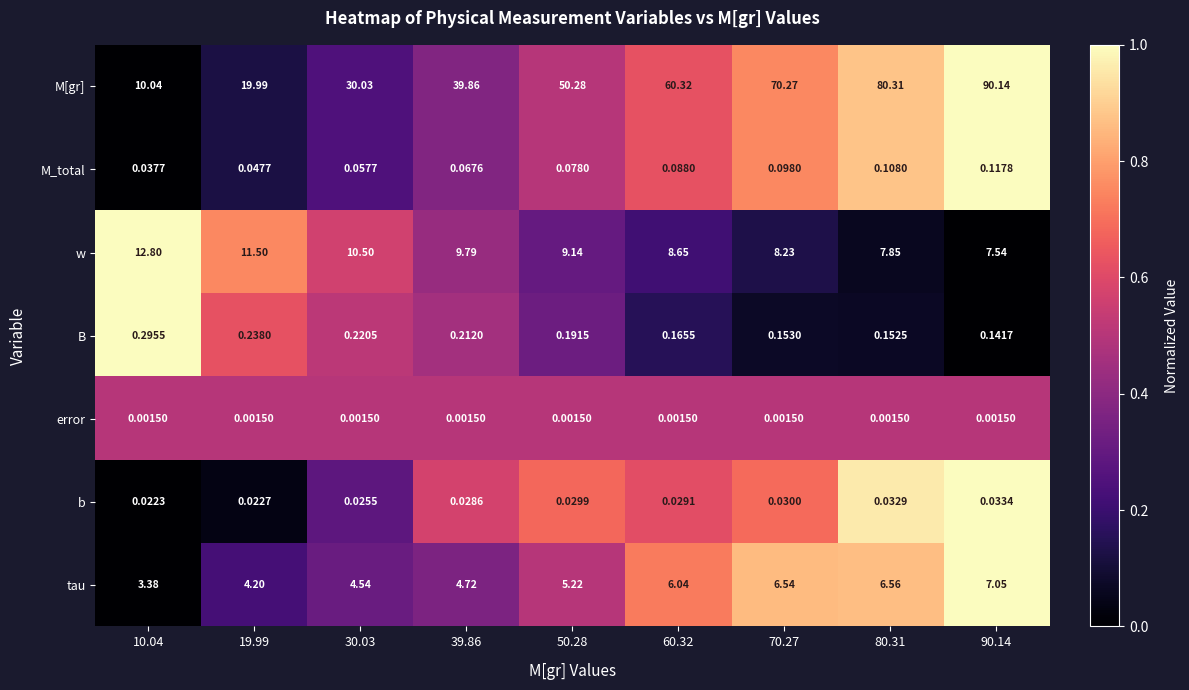

Which series has the largest total across all categories?

M[gr]